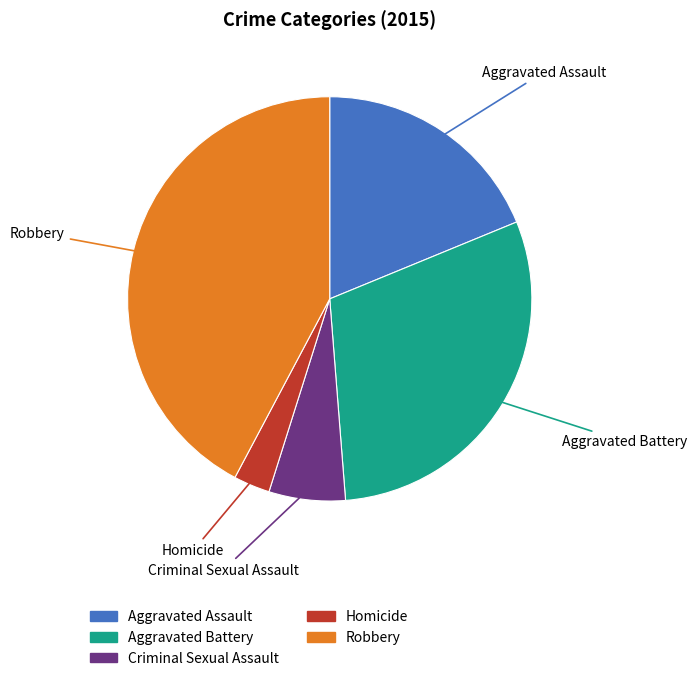

Does Aggravated Battery account for over 50% of the chart?

No